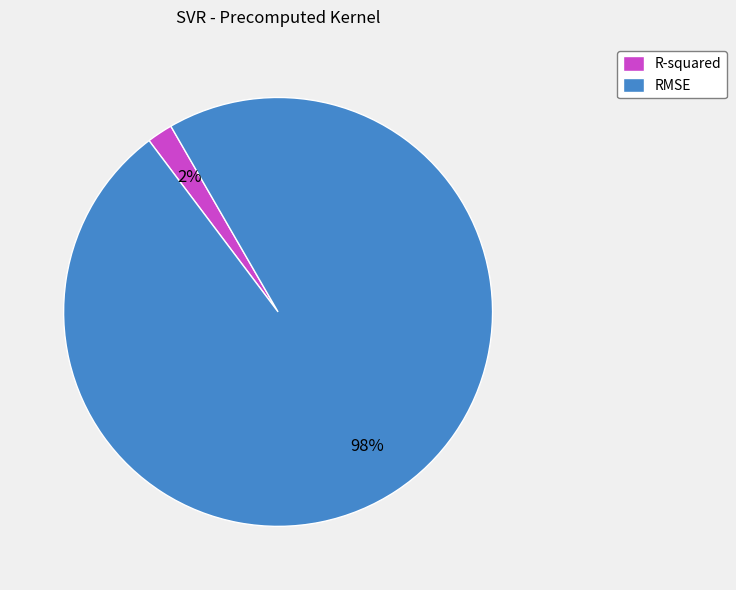

Which has a higher value, RMSE or R-squared?

RMSE